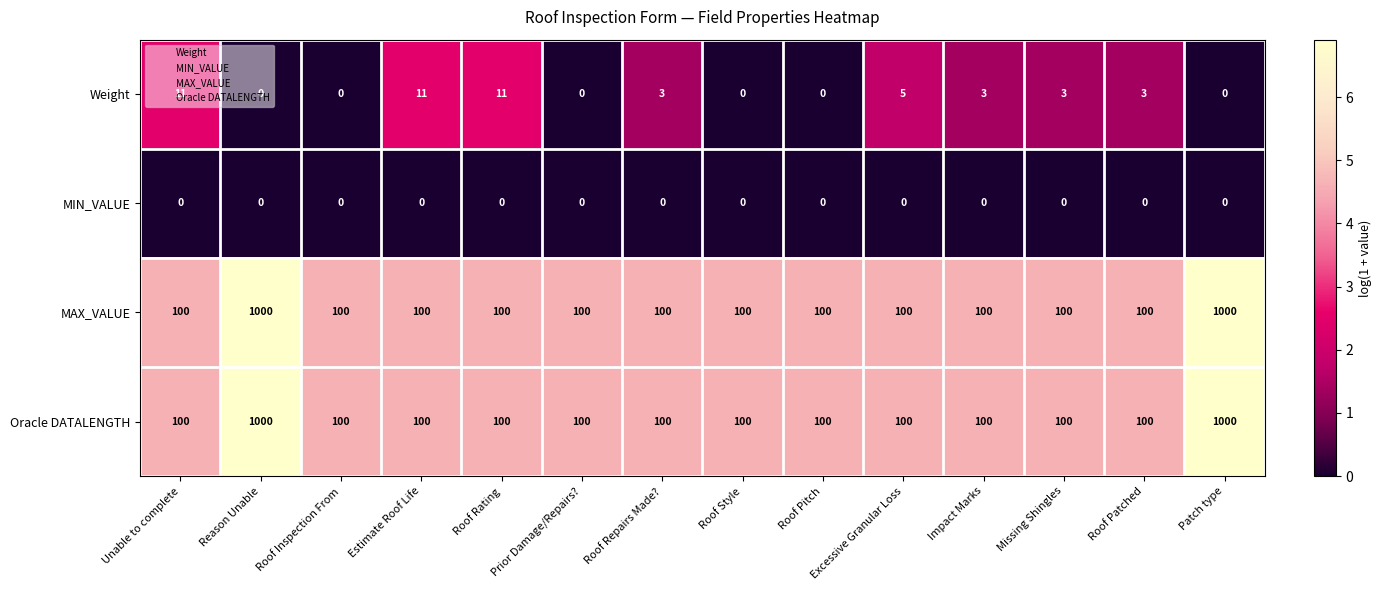

What is the lowest value of the MAX_VALUE series?

100